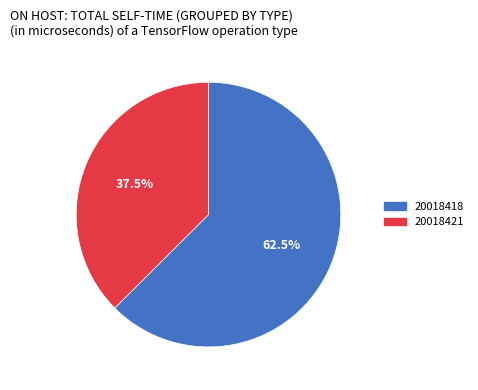

Which category has the smallest portion of the pie?

20018421